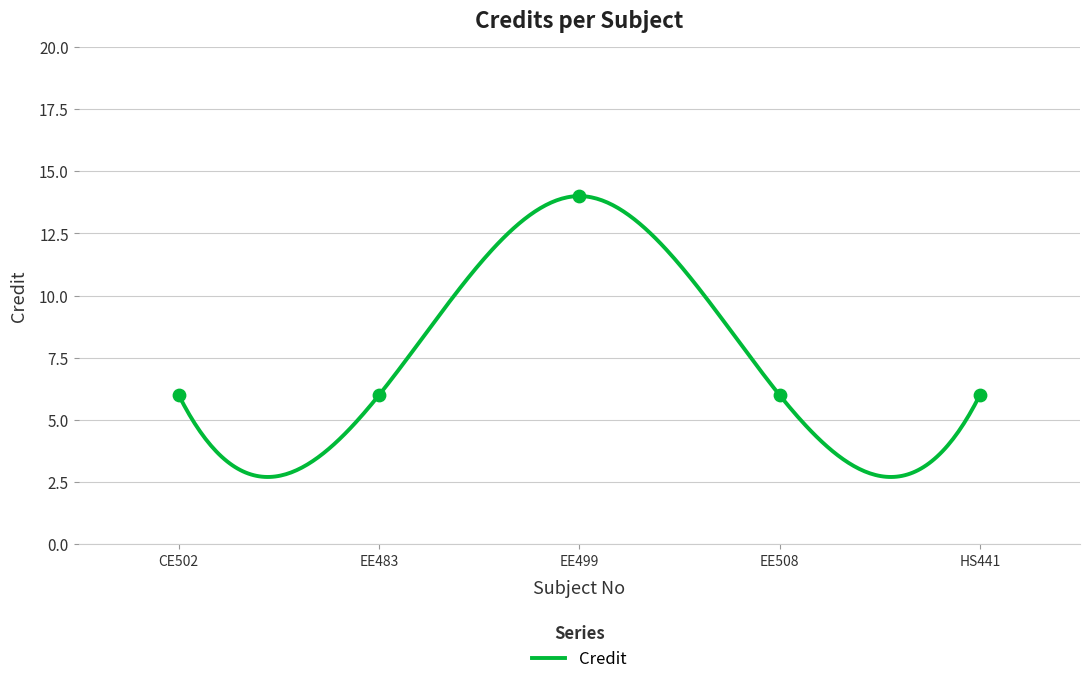

What is the ratio of the value at EE508 to the value at EE483?

1.0